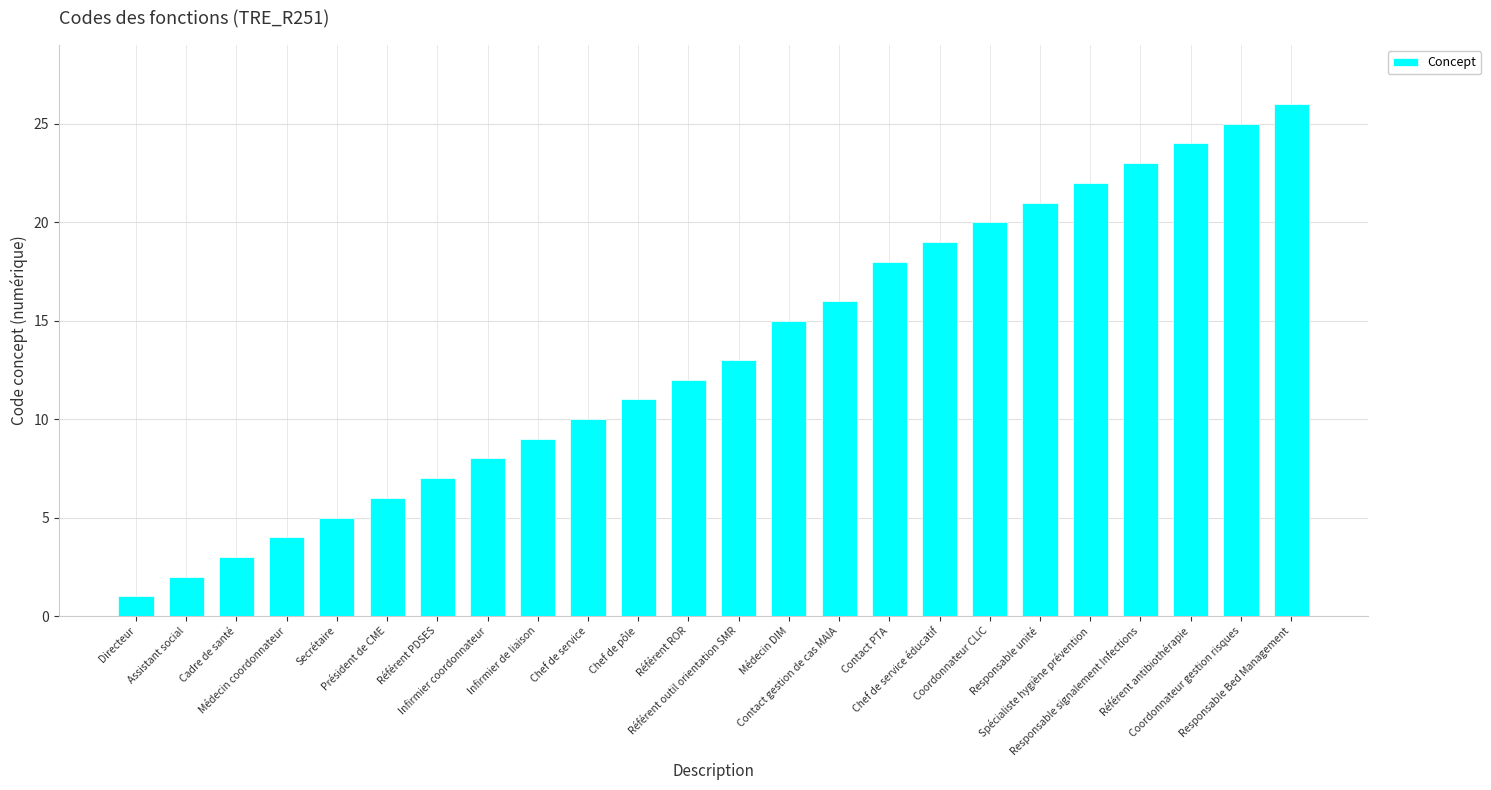

The value at Contact gestion de cas MAIA is 16. True or false?

True